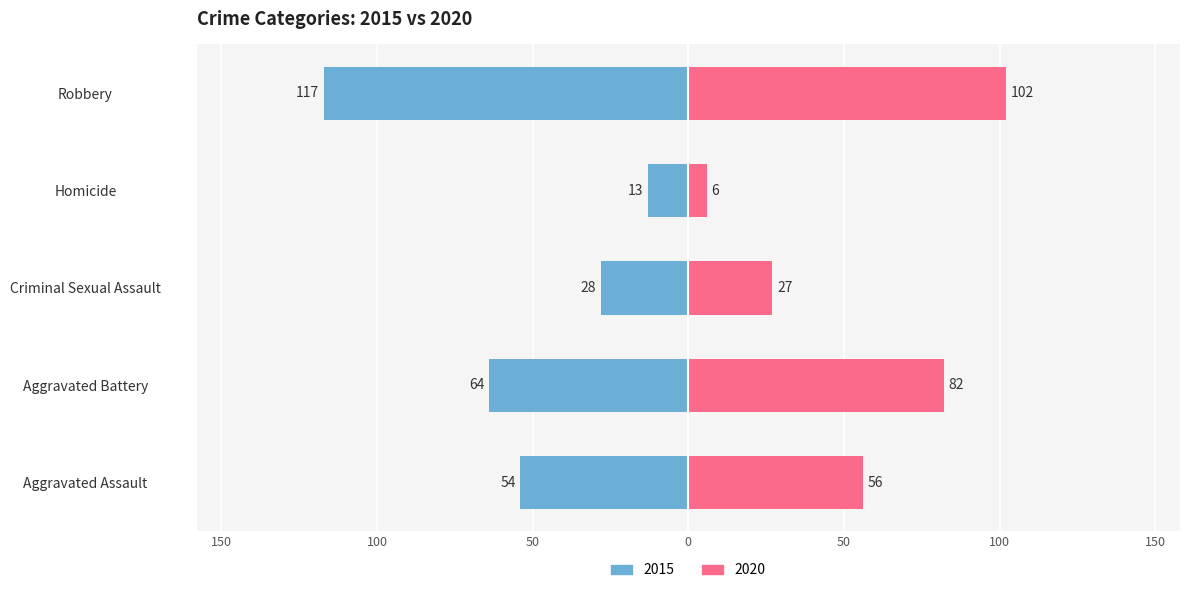

What is the approximate value of 2020 at Robbery?

102